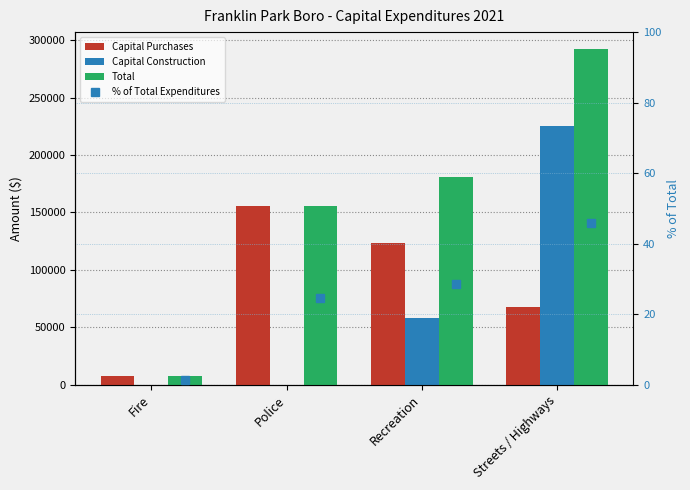

Are the bars horizontal?

No